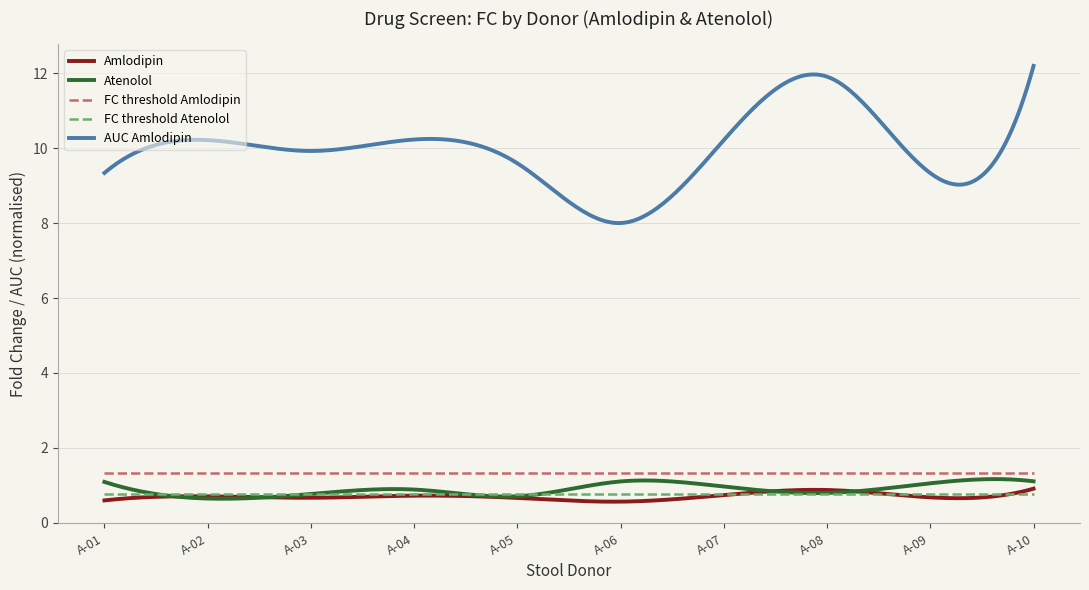

What are all the series names shown in the legend?

Amlodipin, Atenolol, FC threshold Amlodipin, FC threshold Atenolol, AUC Amlodipin